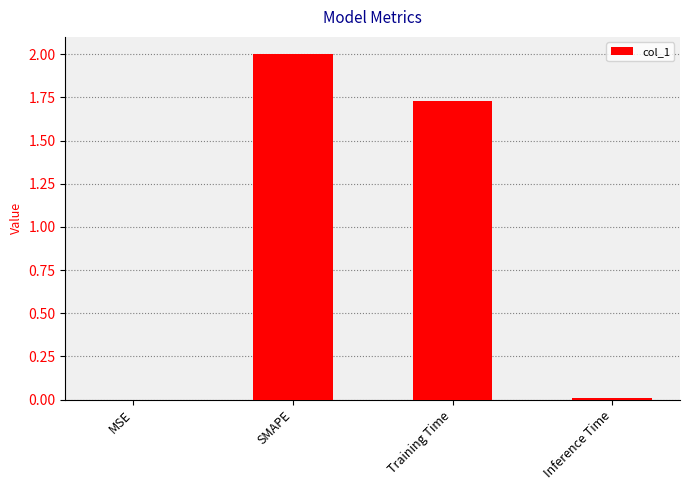

Which category has the highest value across all series?

SMAPE